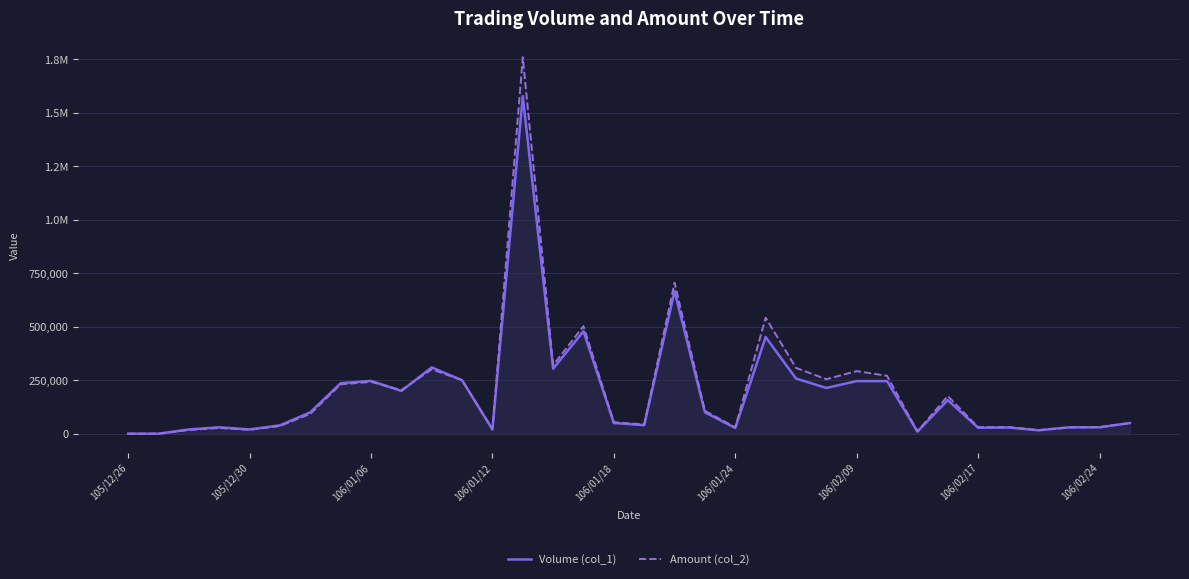

Rank the series by their maximum value, from lowest to highest.

Volume (col_1), Amount (col_2)